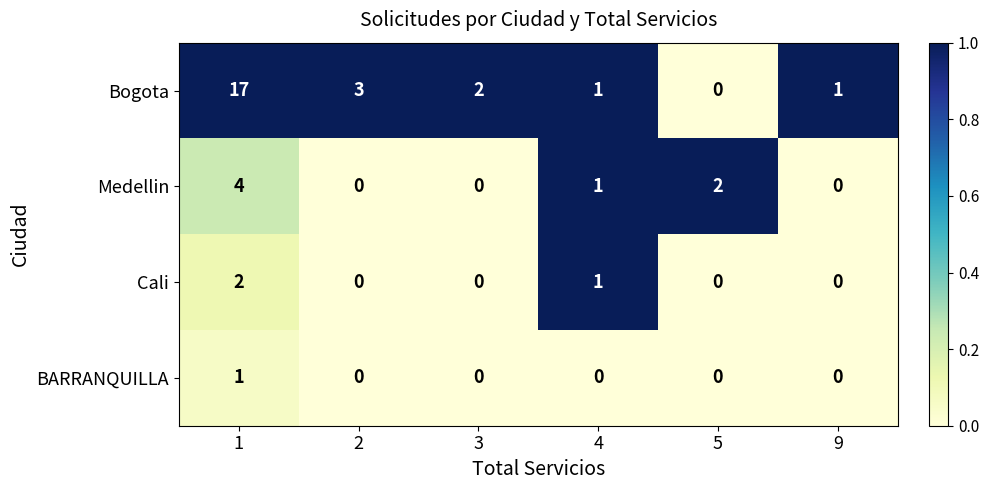

What is the difference between the highest and lowest values at 5?

2